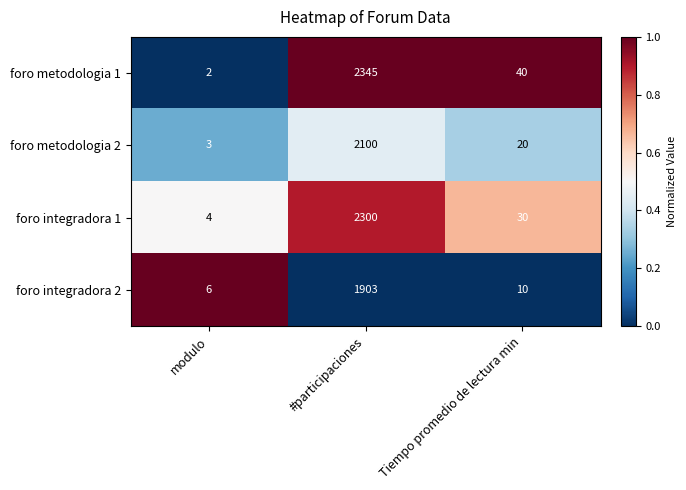

The foro metodologia 2 series shows 4 at modulo. True or false?

False